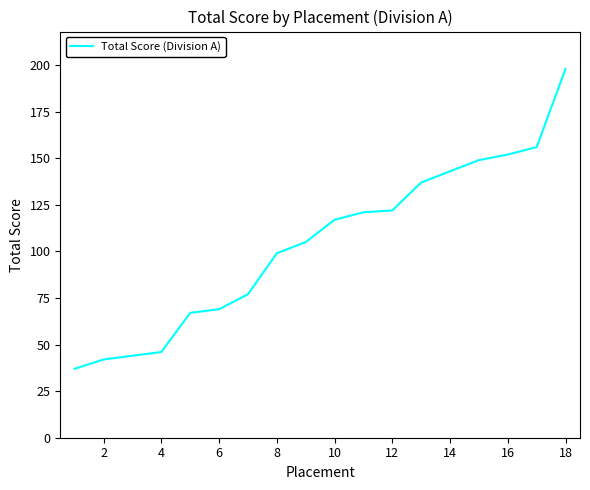

What is the smallest value displayed?

37